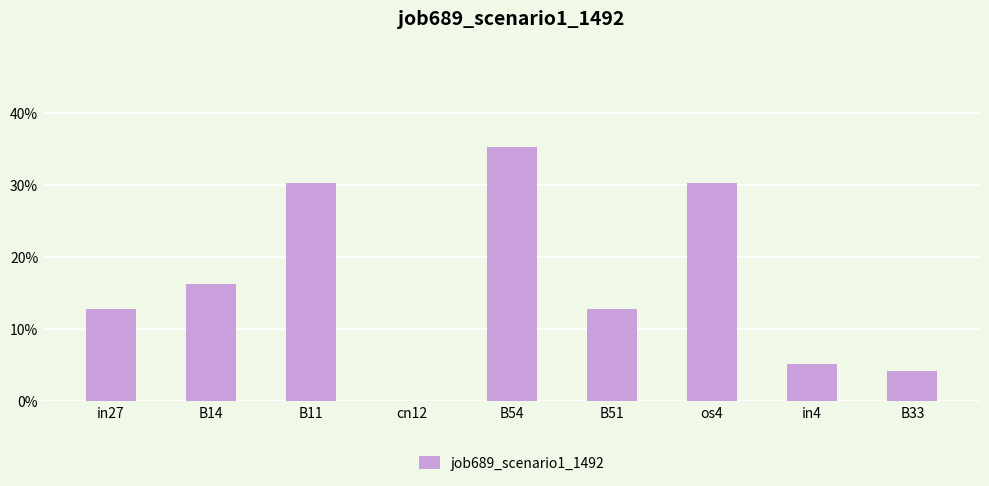

What is the value of the 8th bar from the left?

0.1